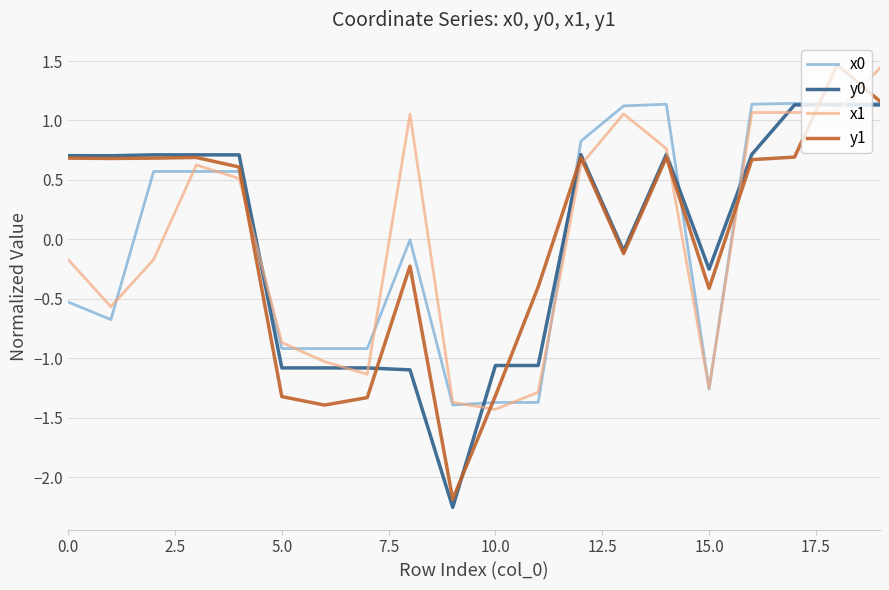

What is the minimum value for x0?

-1.4